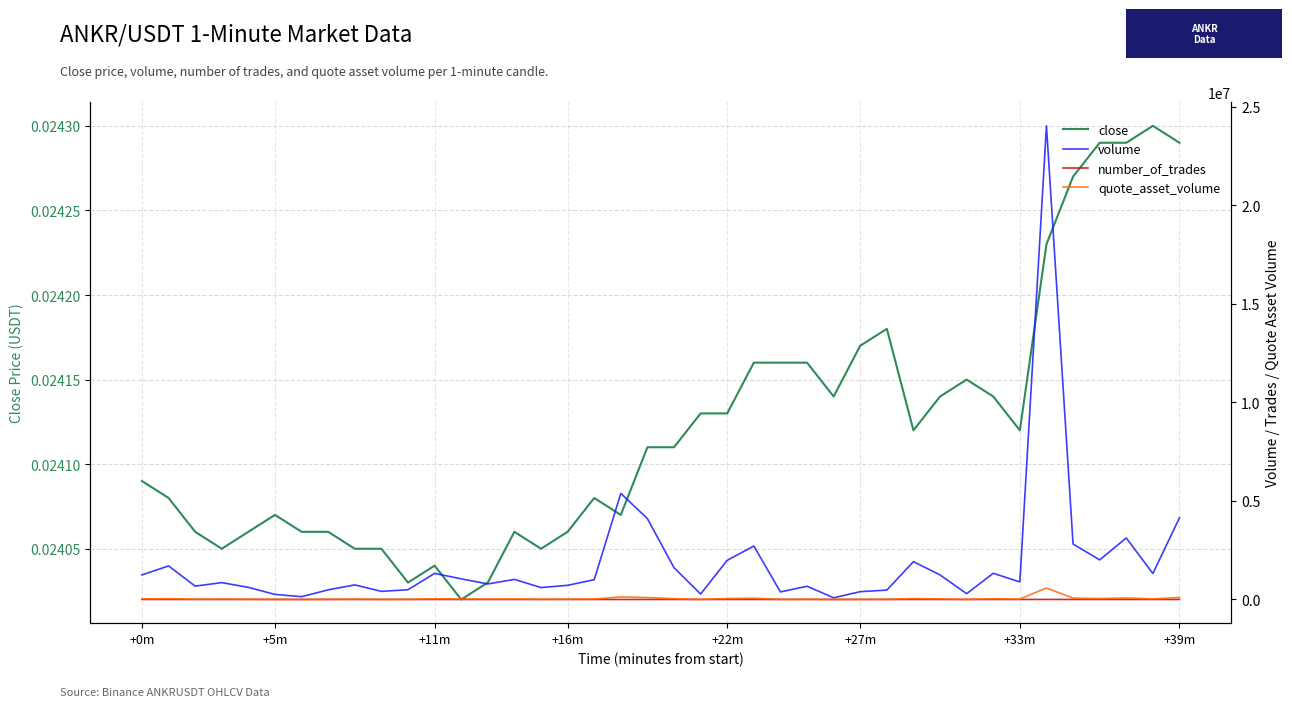

Reading right to left, extract all data points from this chart.

close: 0.0	0.0	0.0	0.0	0.0	0.0	0.0	0.0	0.0	0.0	0.0	0.0	0.0	0.0	0.0	0.0	0.0	0.0	0.0	0.0	0.0	0.0	0.0	0.0	0.0	0.0	0.0	0.0	0.0	0.0	0.0	0.0	0.0	0.0	0.0	0.0	0.0	0.0	0.0	0.0
volume: 4145116.0	1317948.0	3122386.0	2008672.0	2815981.0	24038962.0	889350.0	1329096.0	294061.0	1245530.0	1920047.0	475518.0	396221.0	86878.0	671233.0	383336.0	2712746.0	1987855.0	277760.0	1613227.0	4101543.0	5384189.0	1004678.0	718802.0	604698.0	1019995.0	787393.0	1047335.0	1325139.0	494107.0	411653.0	740532.0	488401.0	141743.0	257596.0	614417.0	855759.0	677322.0	1703252.0	1246876.0
number_of_trades: 366.0	176.0	303.0	324.0	336.0	1828.0	93.0	215.0	55.0	178.0	242.0	86.0	79.0	23.0	125.0	59.0	306.0	190.0	89.0	233.0	427.0	165.0	123.0	106.0	131.0	144.0	127.0	136.0	197.0	38.0	80.0	89.0	117.0	27.0	49.0	113.0	126.0	118.0	229.0	130.0
quote_asset_volume: 100637.5	32028.6	75878.3	48790.0	68259.0	582056.1	21454.0	32075.4	7100.3	30057.8	46338.6	11492.3	9572.1	2098.5	16208.7	9259.7	65465.9	47988.5	6697.6	38910.0	98766.0	129639.4	24182.8	17292.3	14546.8	24505.5	18904.9	25157.9	31832.9	11878.6	9901.8	17817.0	11750.7	3410.4	6199.2	14778.2	20580.2	16303.4	40996.6	30056.5